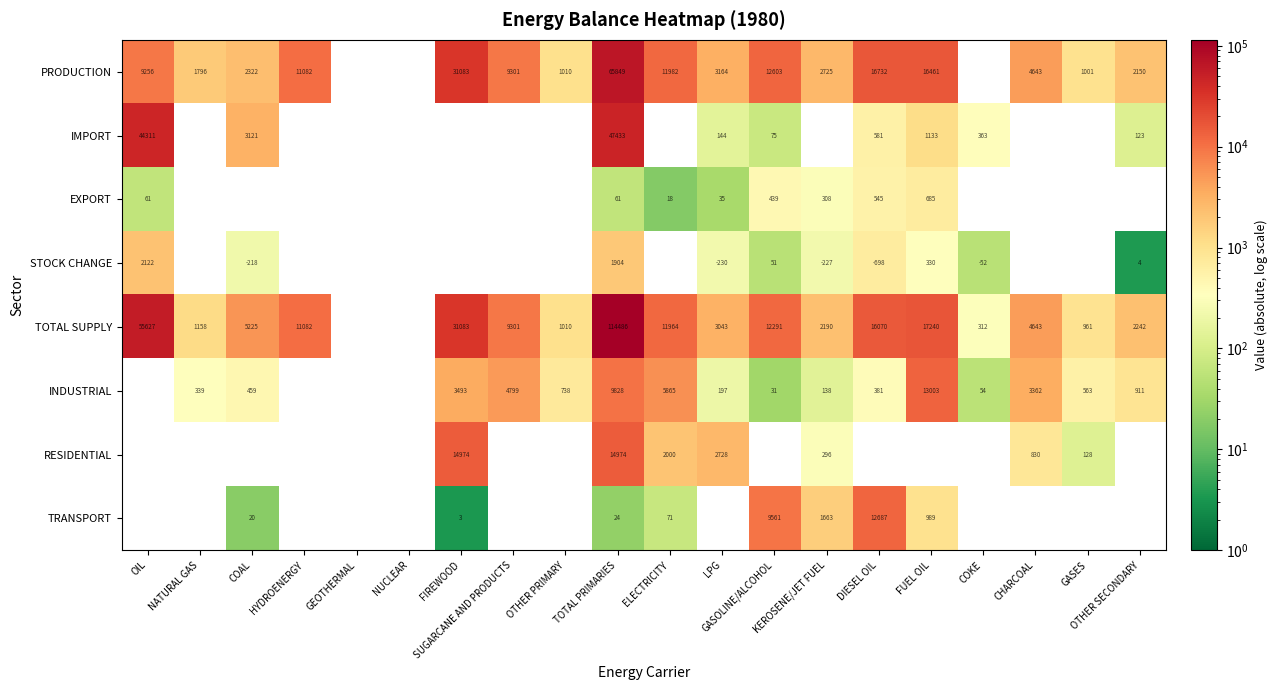

Between FIREWOOD and GASES, which series saw the biggest shift?

TOTAL SUPPLY